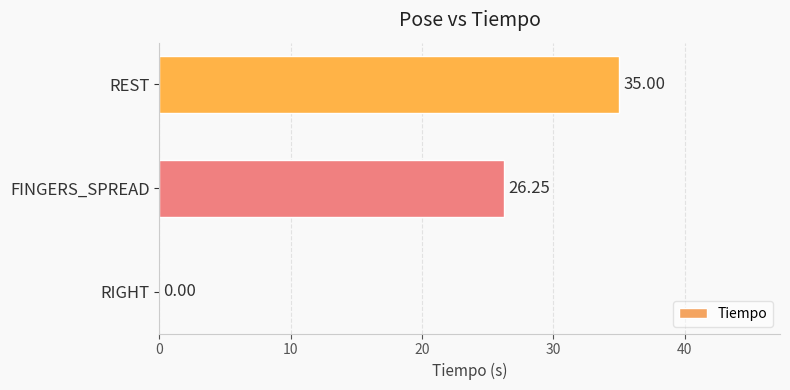

Which category has the highest value across all series?

REST